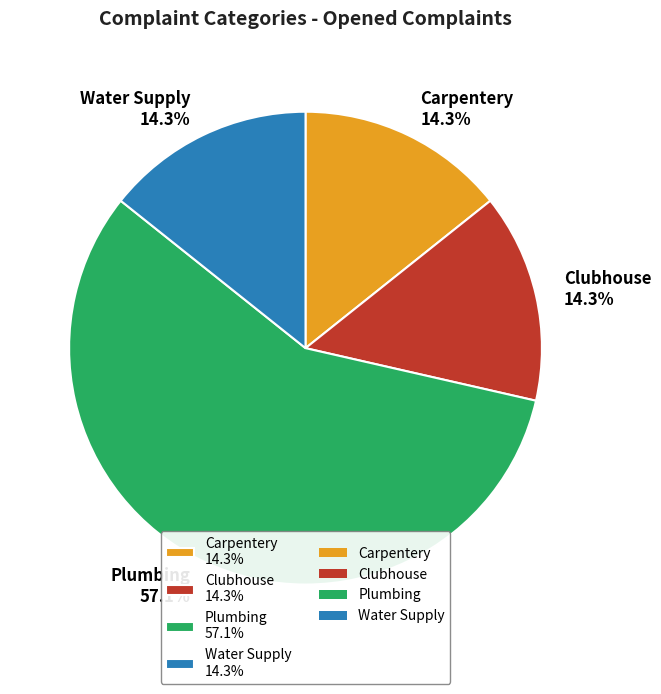

Is there a majority slice in this chart?

Yes